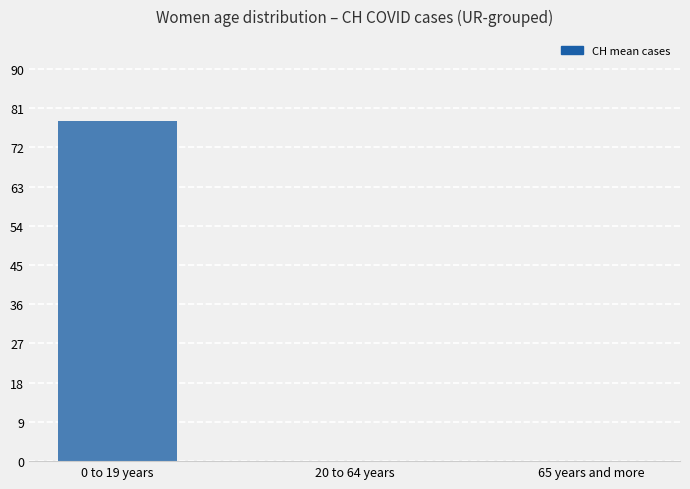

What is the sum of all values?

78